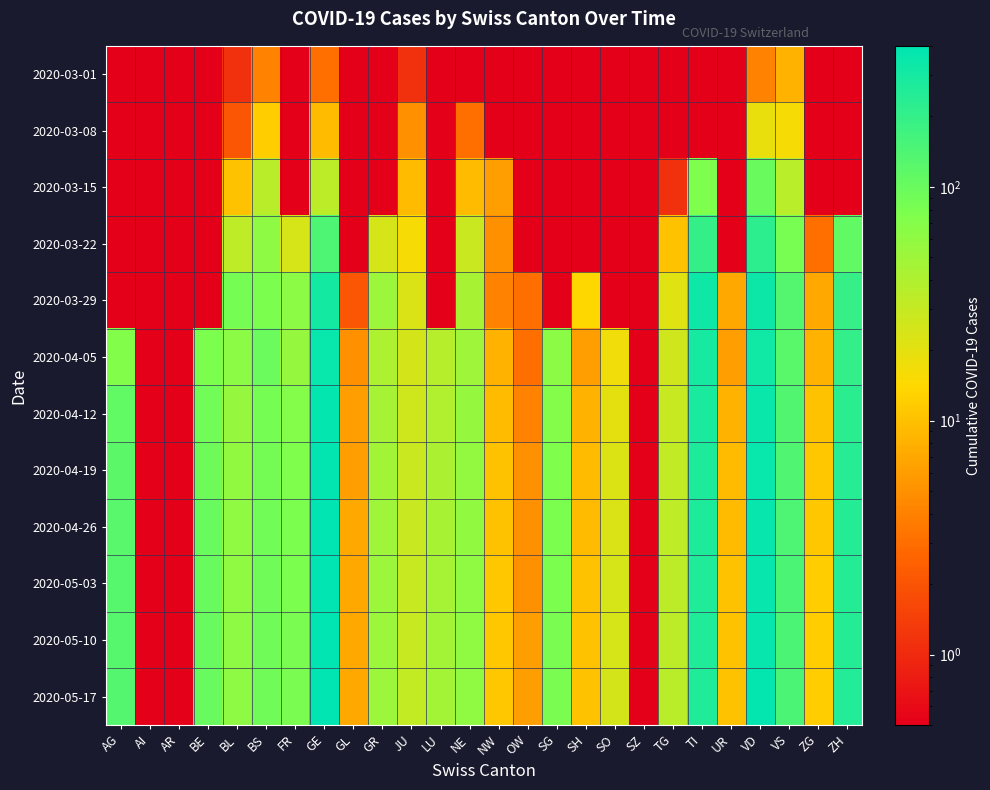

At how many categories does at least one series exceed 370?

2